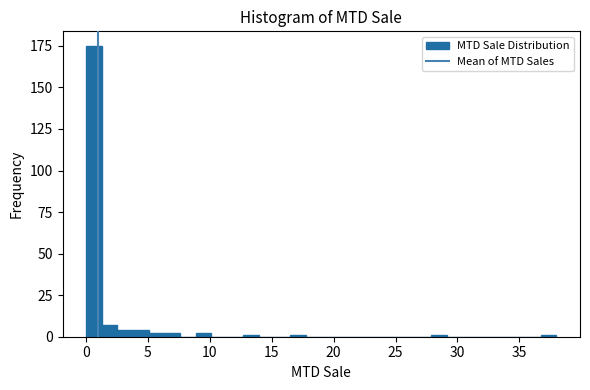

Read against the x-axis, roughly where is the centre of the tallest bar?

0.5